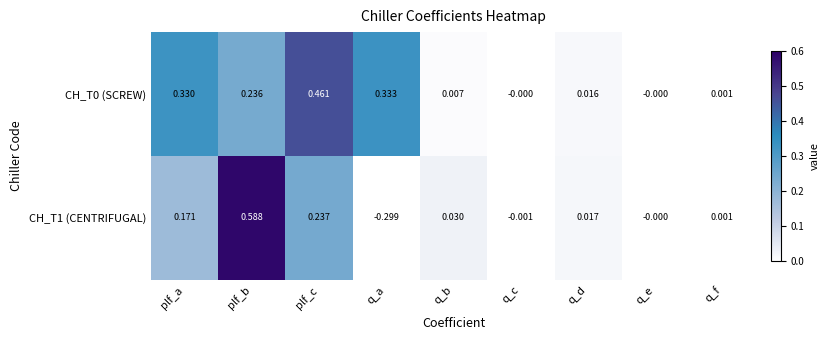

At which category is the sum across all series the highest?

plf_b